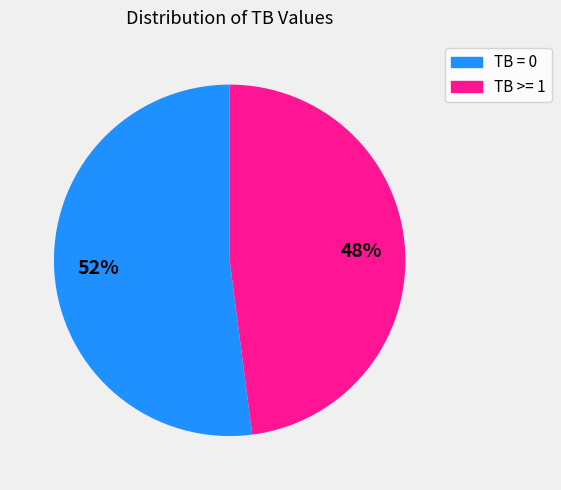

Is it true that TB >= 1 is 41% of the pie?

False